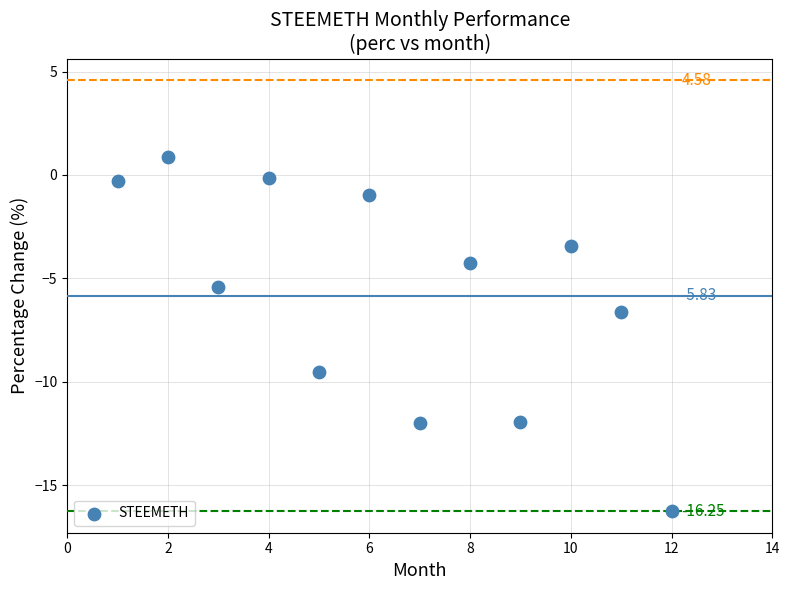

What is the range of X values (max minus min)?

11.0